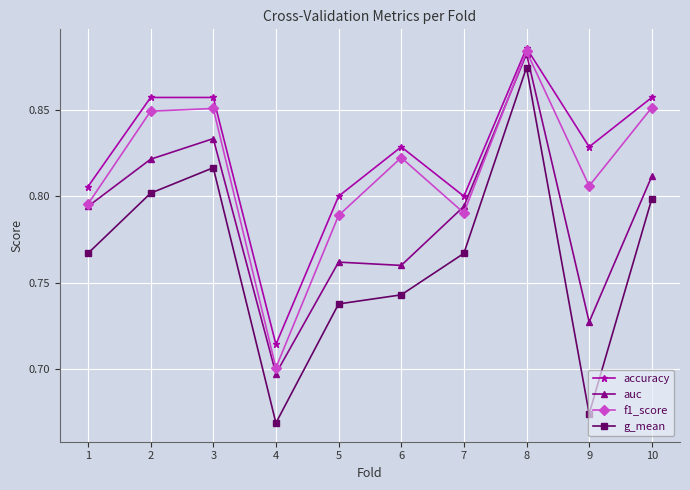

Is this an area chart (filled region under the line)?

No